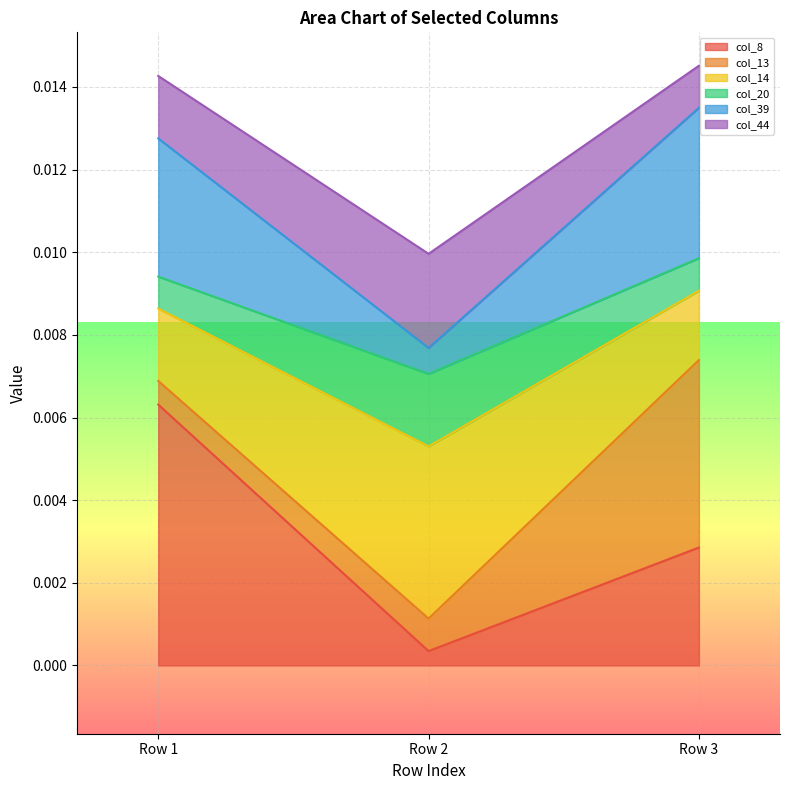

Which category has the lowest value in the col_8 series?

Row 2